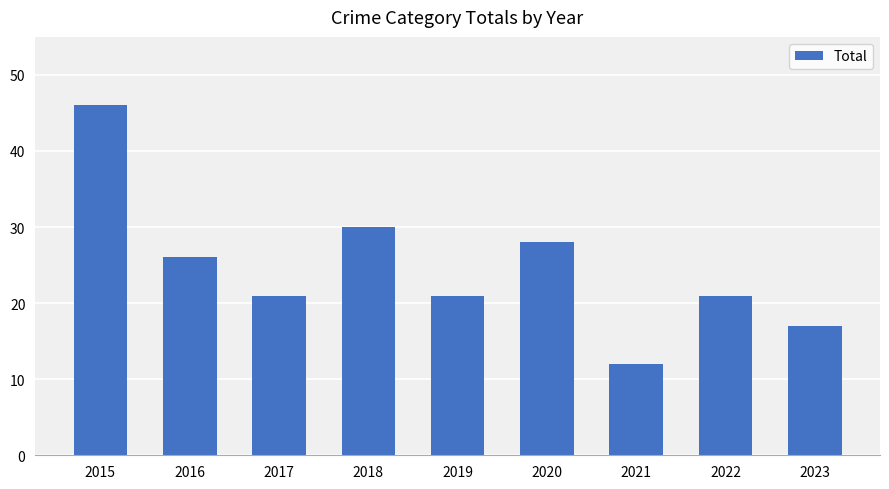

What is the greatest value displayed?

46